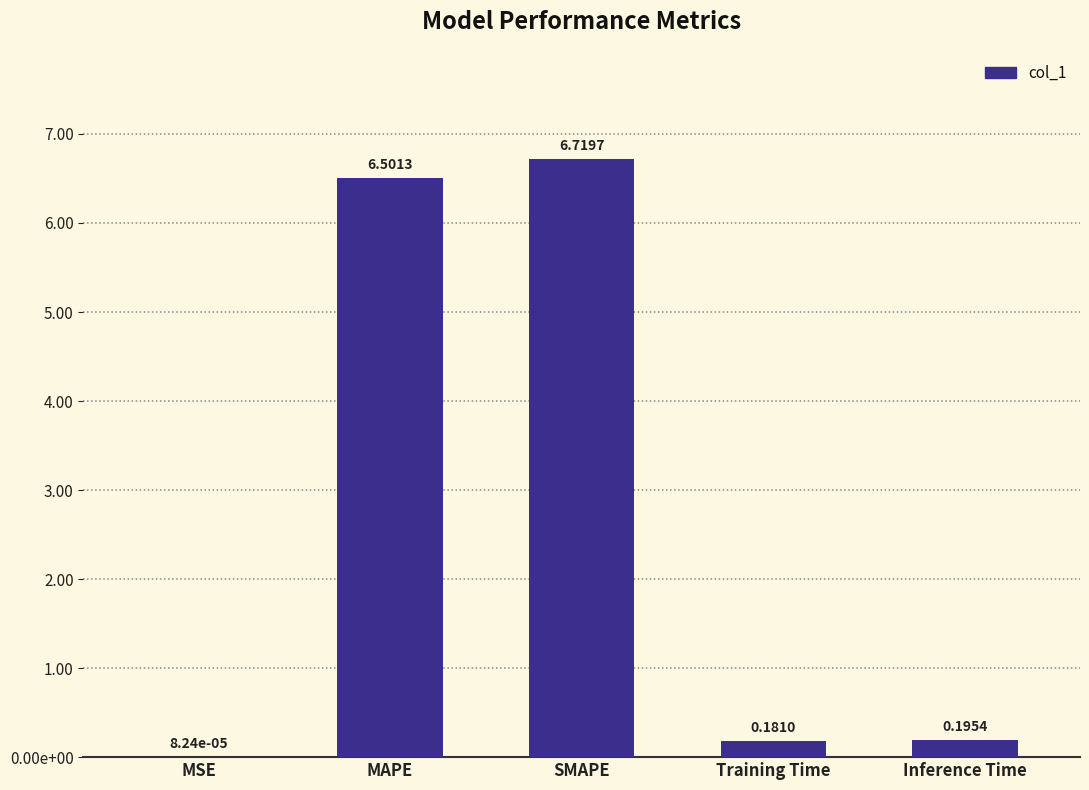

What position from the left is Inference Time?

5